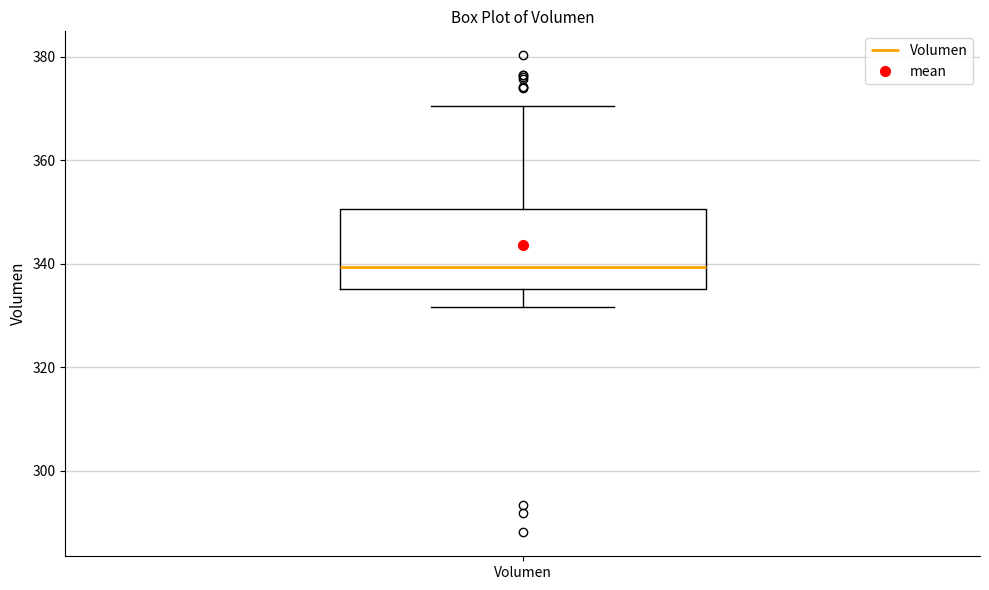

Where does the median line of the box for Volumen sit on the y-axis? The values are not printed on the chart, so give them approximately, as read against the axis.

340